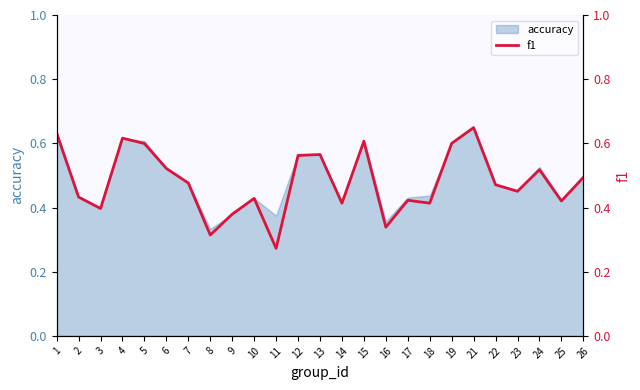

The value at 4 is 0.9. True or false?

False